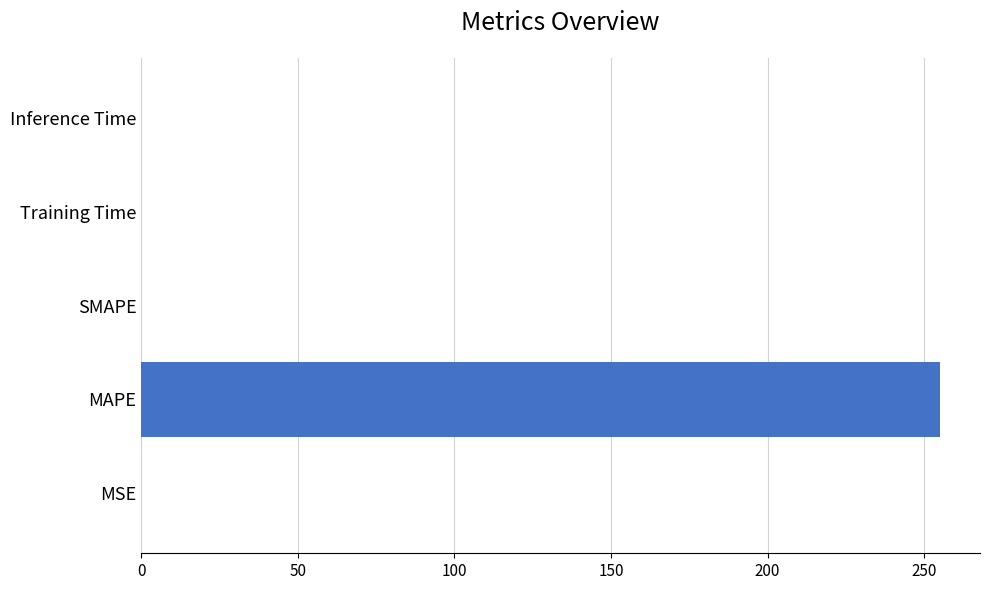

What is the greatest value displayed?

255.1